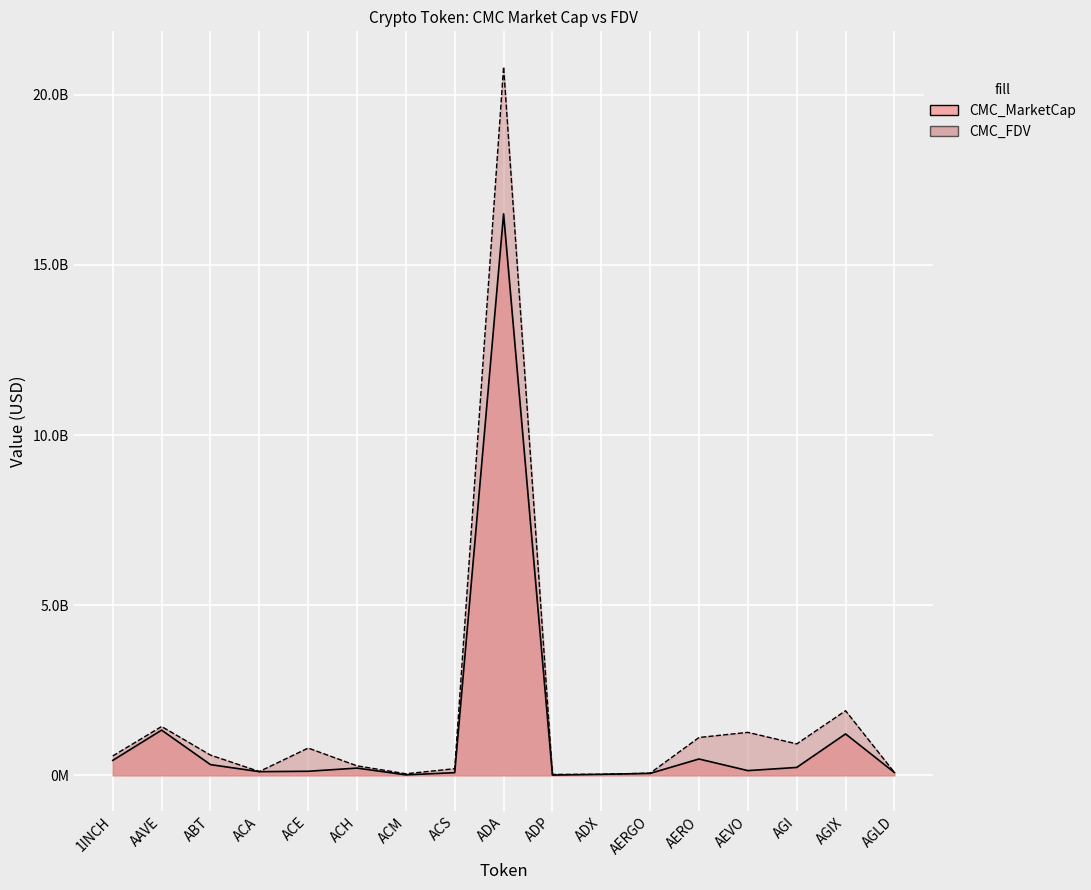

What is the spread (max minus min) of values at ADP?

19630428.8